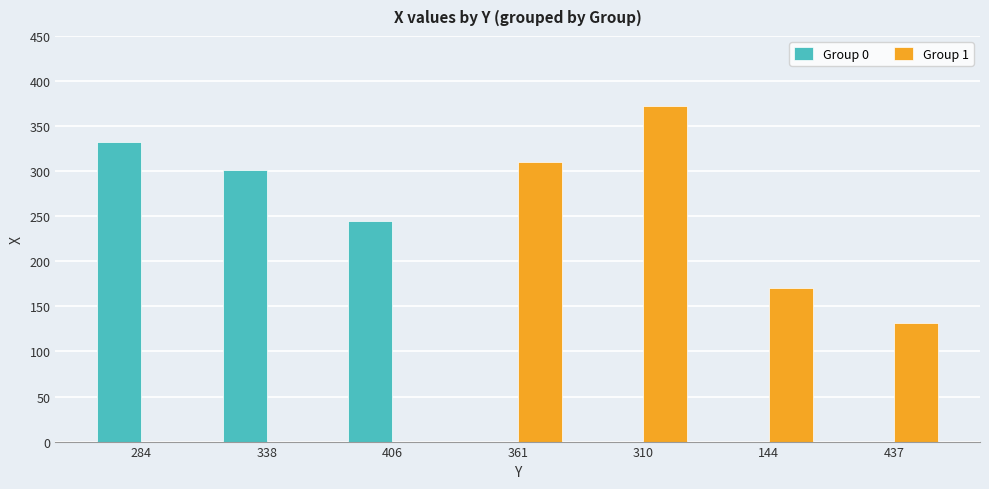

How many distinct data groups are displayed?

2